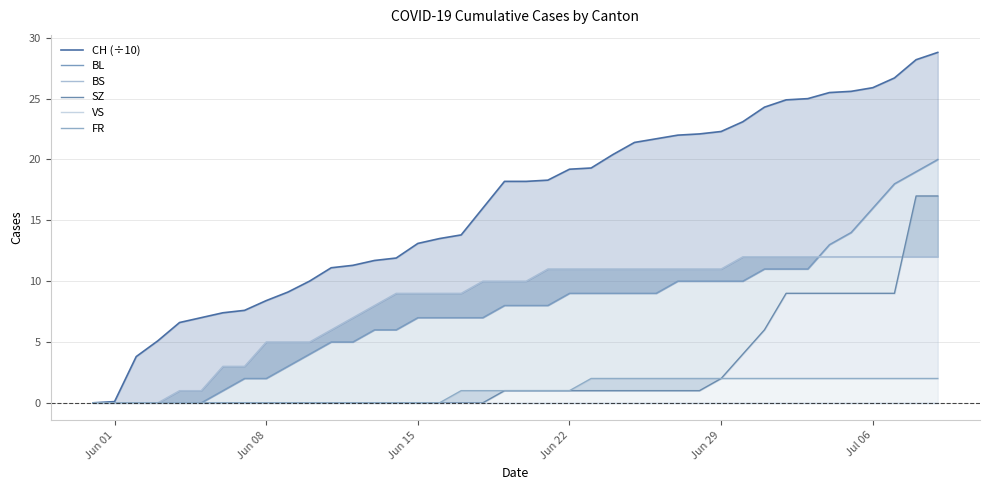

How many lines are shown in the chart?

6